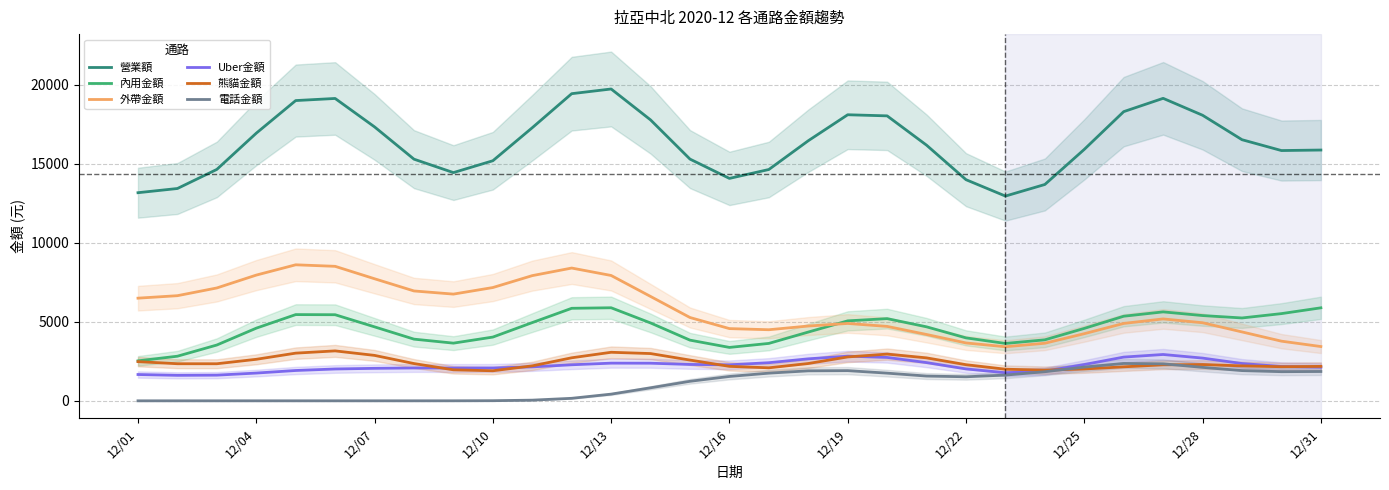

What is the maximum value for Uber金額?

2930.2